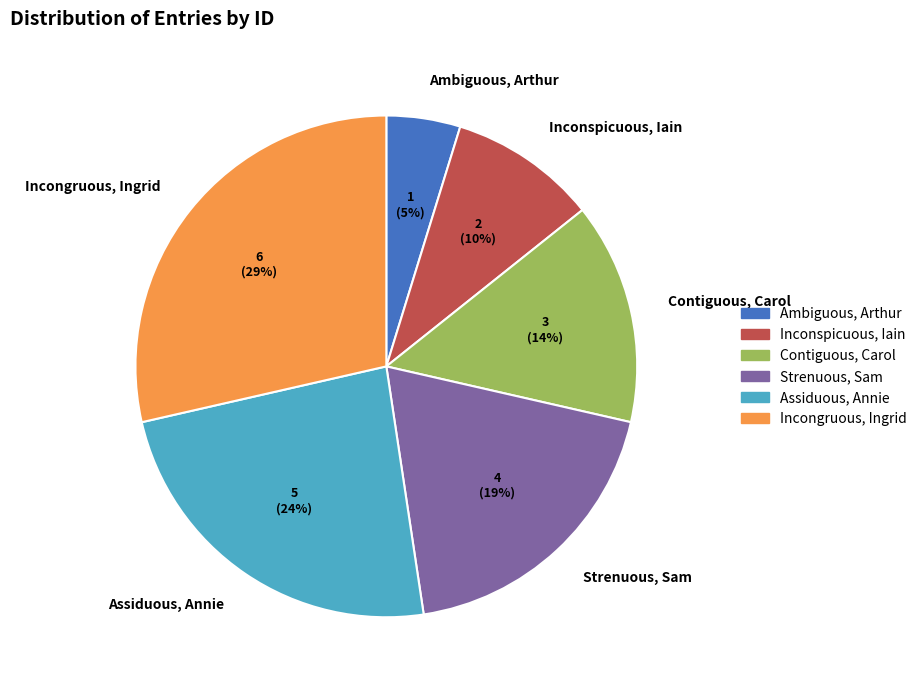

Between Contiguous, Carol and Incongruous, Ingrid, which is larger?

Incongruous, Ingrid